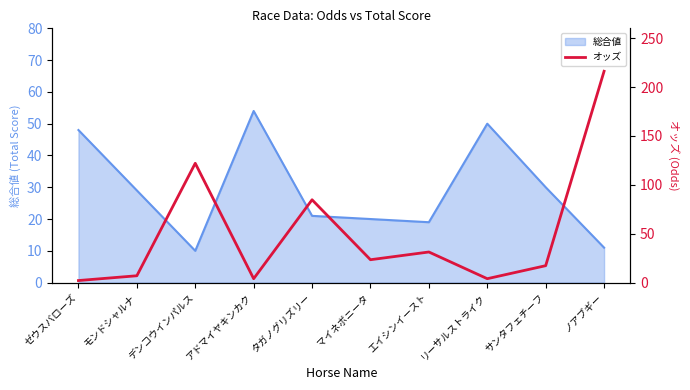

The 総合値 series shows 35 at タガノグリズリー. True or false?

False